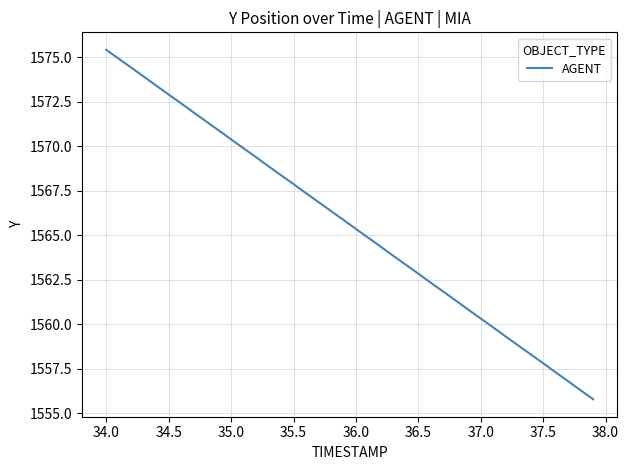

What is the greatest value displayed?

1575.4